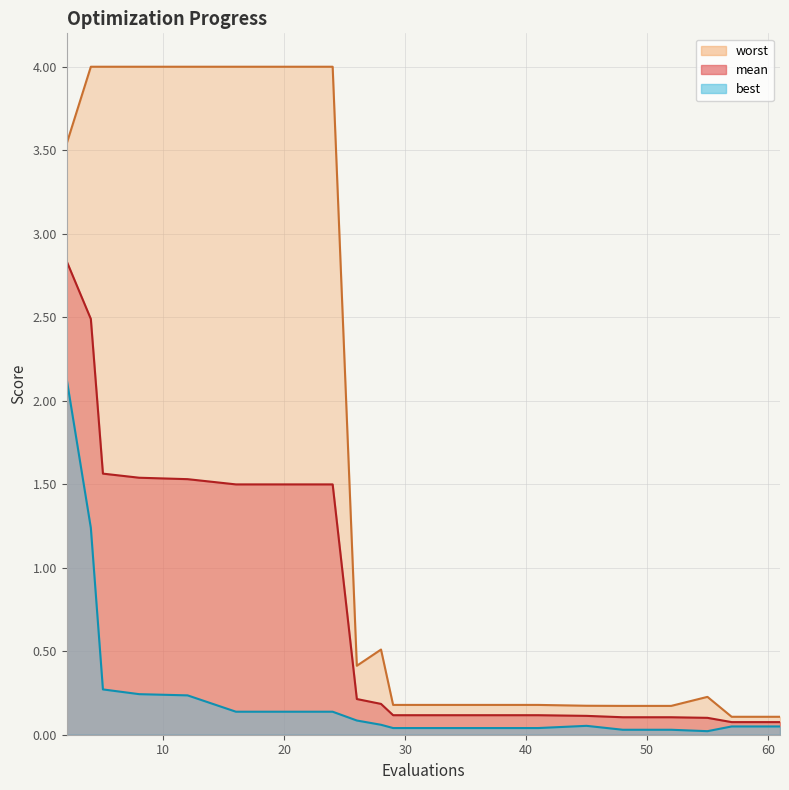

Which label corresponds to the largest value in the chart?

4